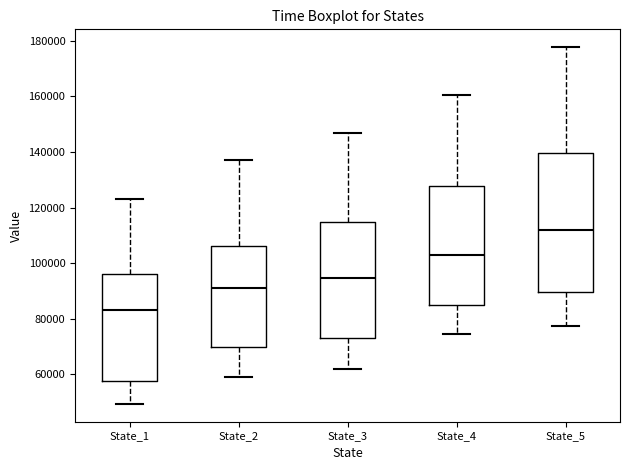

Reading left to right, transcribe this box plot: for each box, give where its median line is, the range the box spans, and where its two whiskers end, as read against the y-axis. The values are not printed on the chart, so give them approximately, as read against the axis.

State_1: median 84000, box 58000 to 96000, whiskers 50000 to 124000
State_2: median 90000, box 70000 to 106000, whiskers 60000 to 138000
State_3: median 94000, box 74000 to 116000, whiskers 62000 to 146000
State_4: median 102000, box 84000 to 128000, whiskers 74000 to 160000
State_5: median 112000, box 90000 to 140000, whiskers 78000 to 178000